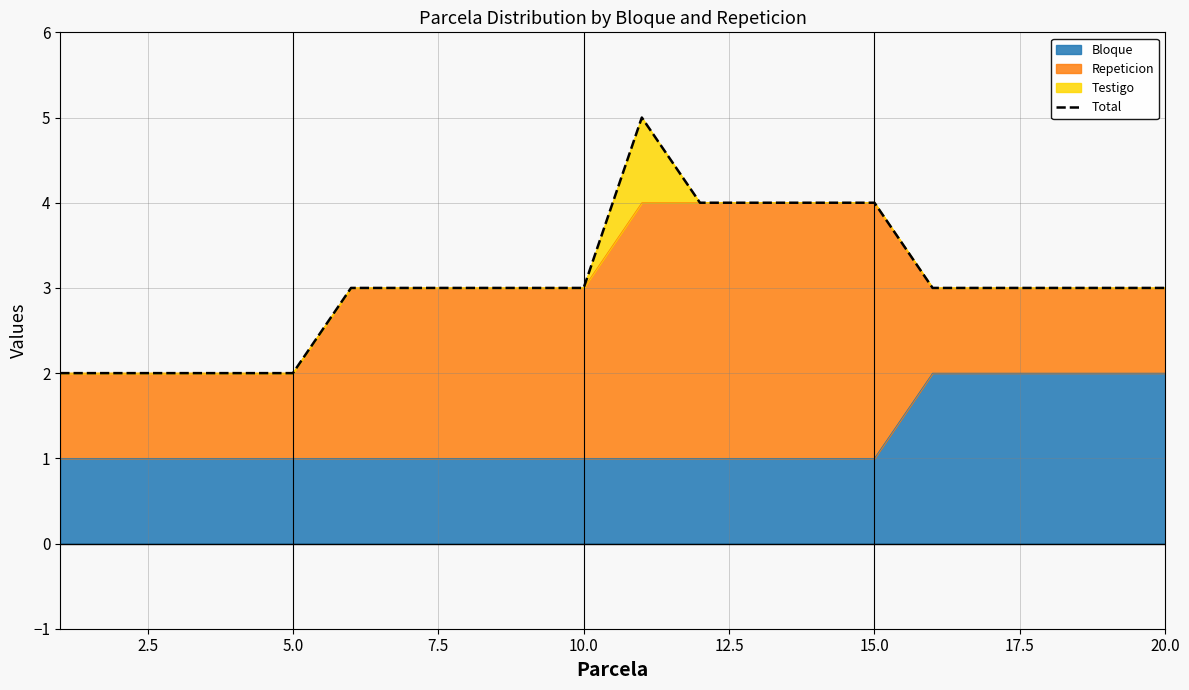

What is the change in value from 5.0 to 14?

+2